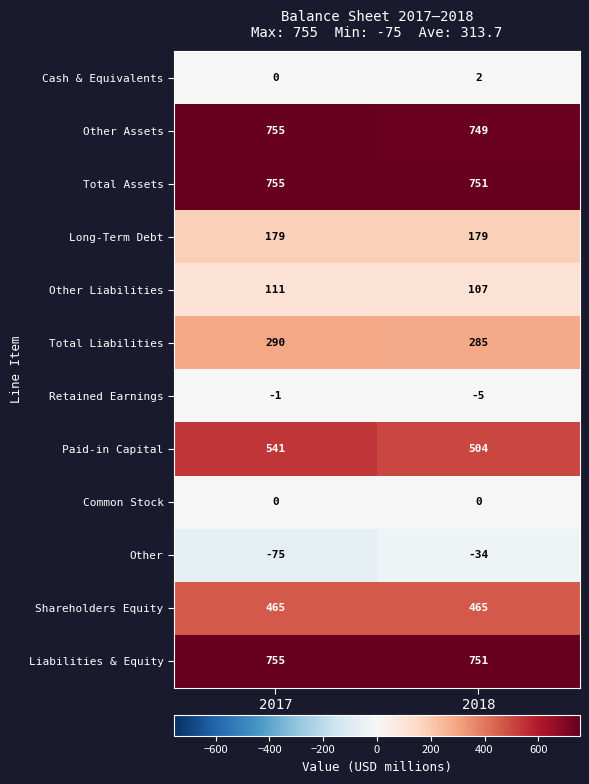

What is the smallest value displayed?

-75